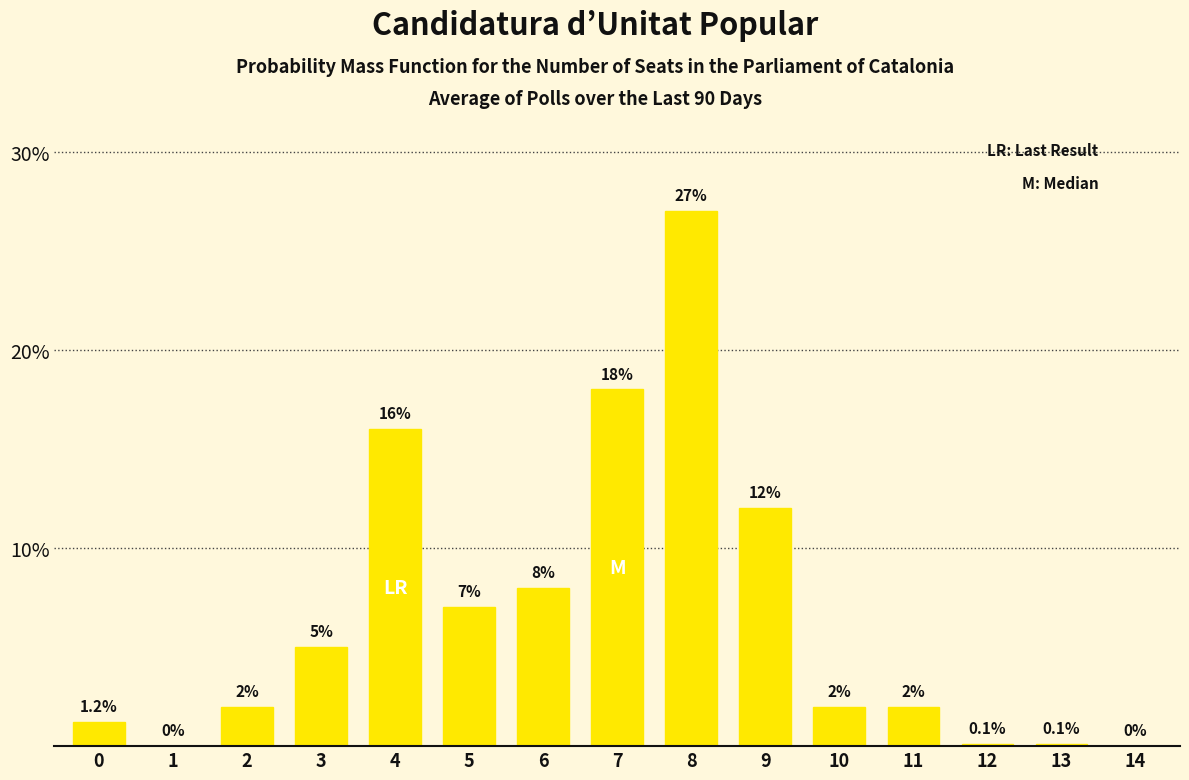

Reading right to left, transcribe all the data shown in this chart.

14=0.0	13=0.1	12=0.1	11=2.0	10=2.0	9=12.0	8=27.0	7=18.0	6=8.0	5=7.0	4=16.0	3=5.0	2=2.0	1=0.0	0=1.2